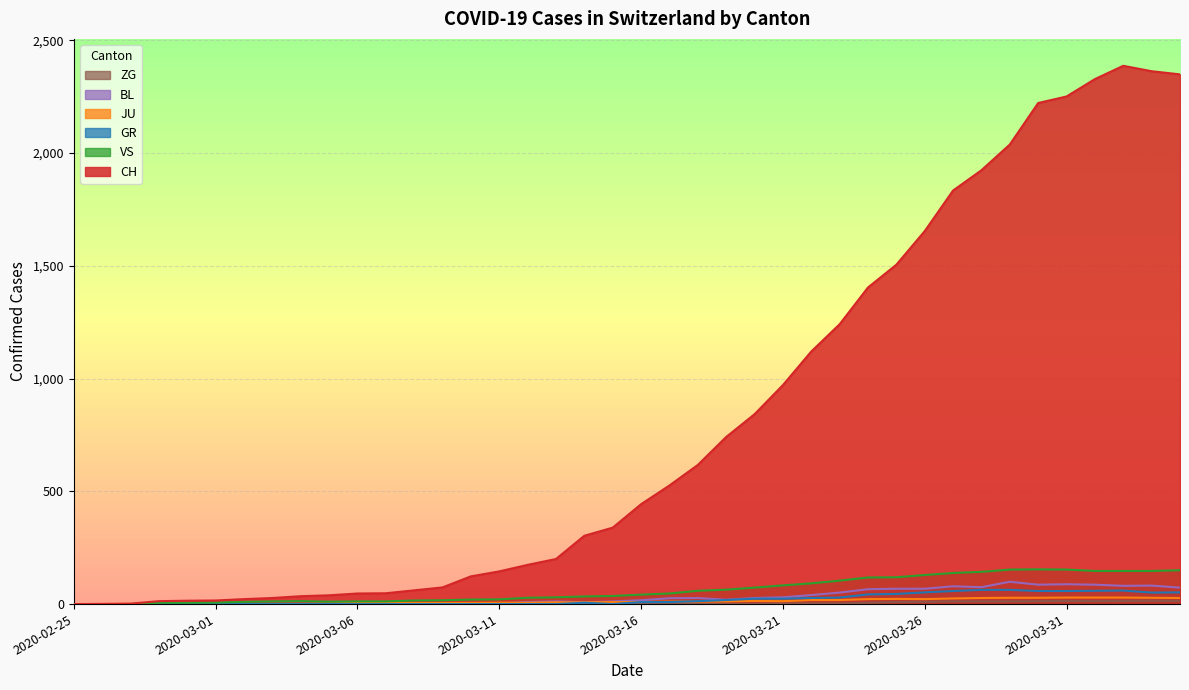

Is the value of ZG at 2020-03-05 greater than the value of BL at 2020-03-16?

No